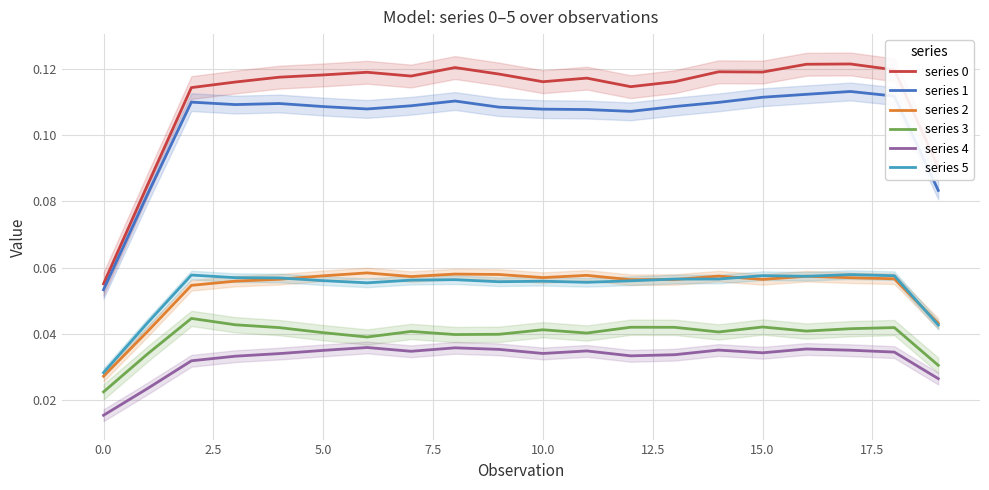

What is the value of the series 2 point at the 13th from the left?

0.1